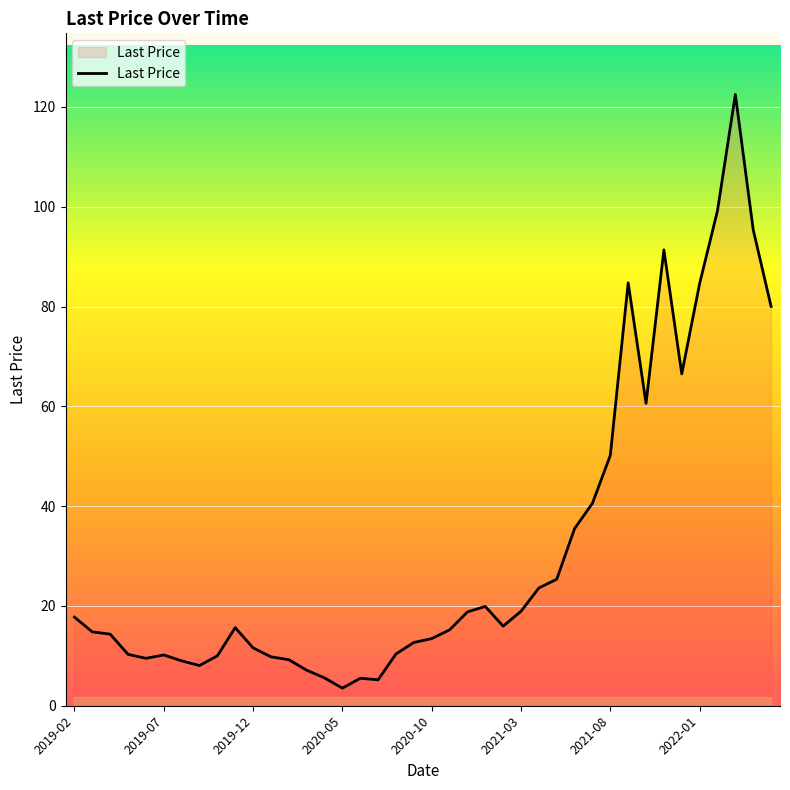

What is the minimum value shown in the chart?

3.5